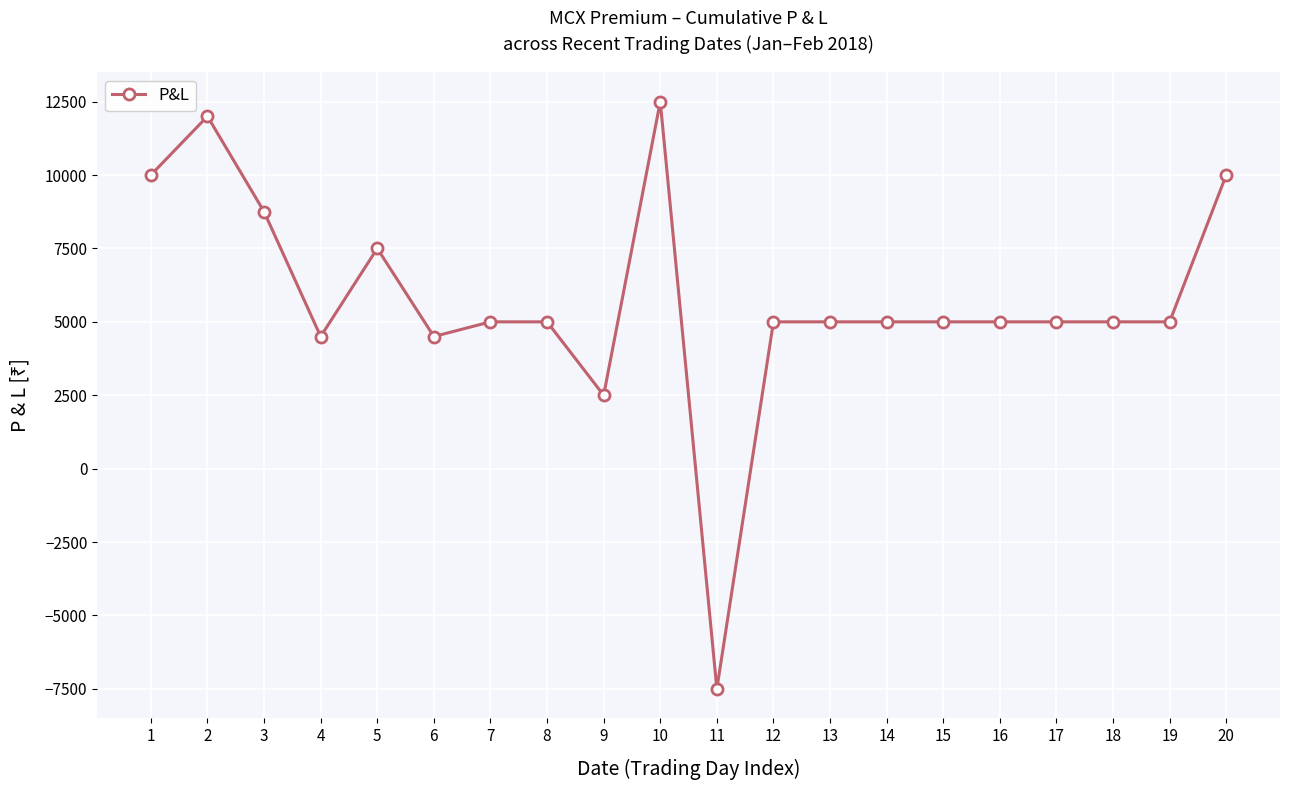

At which label does the data first exceed 5000?

1